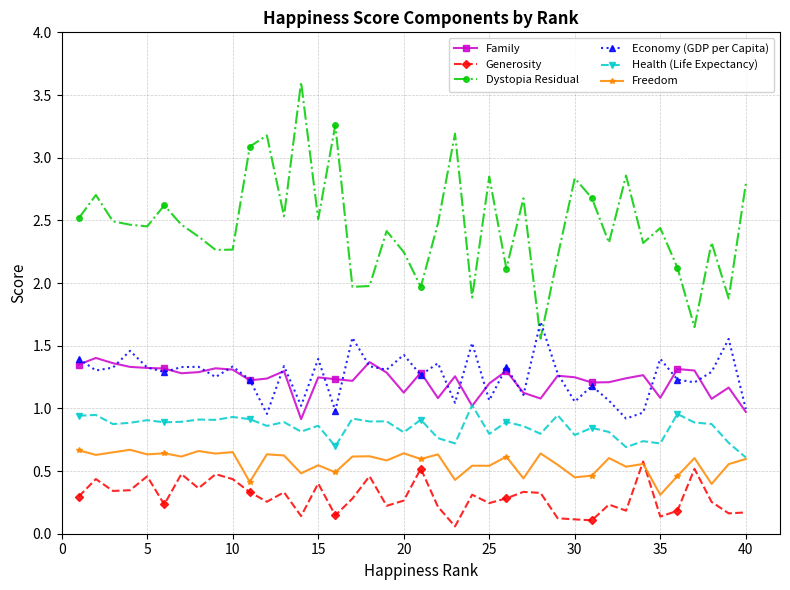

True or false: Freedom and Economy (GDP per Capita) intersect in this chart.

False